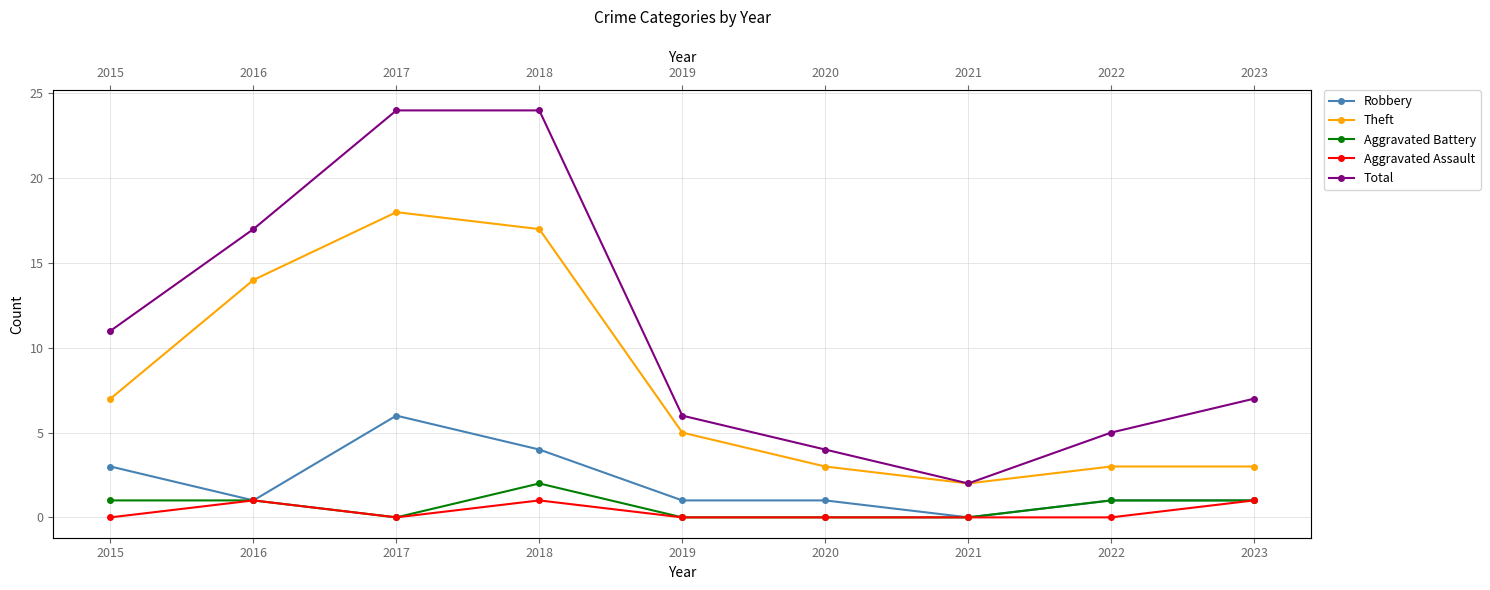

True or false: Total and Theft intersect in this chart.

False